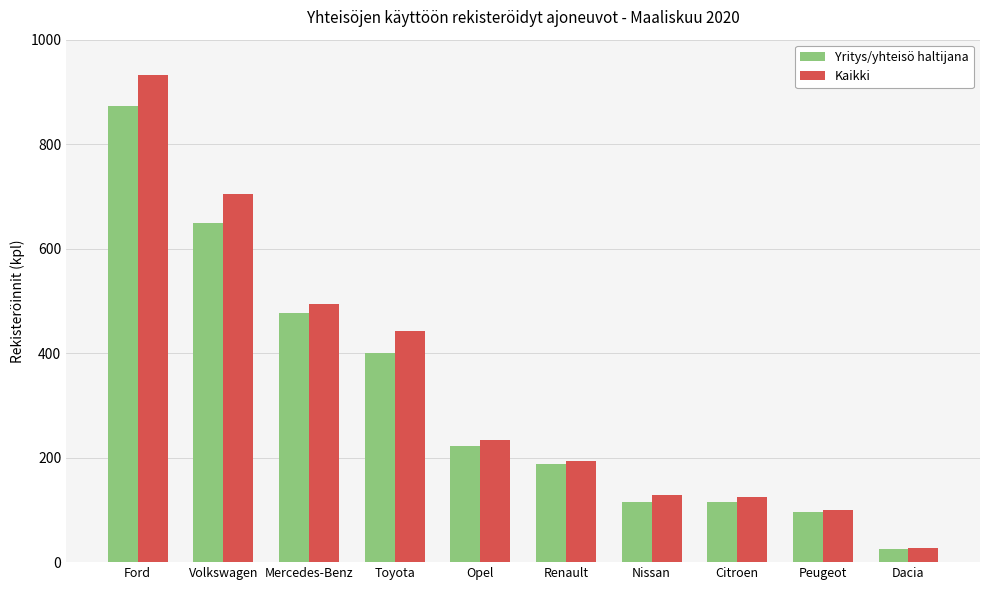

List the series in order of their peak value, highest first.

Kaikki, Yritys/yhteisö haltijana